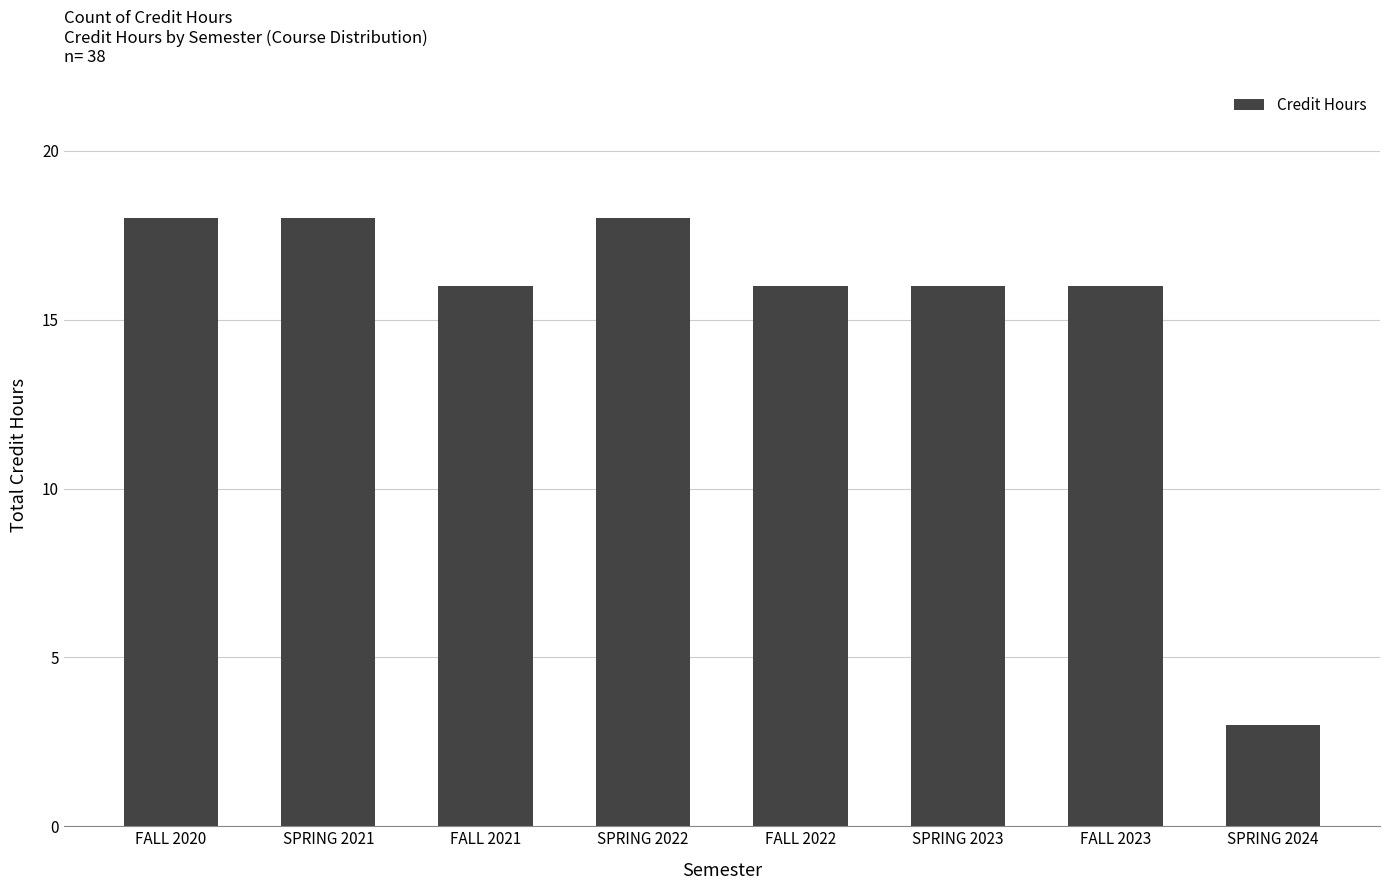

Reading left to right, transcribe all the data shown in this chart.

18	18	16	18	16	16	16	3